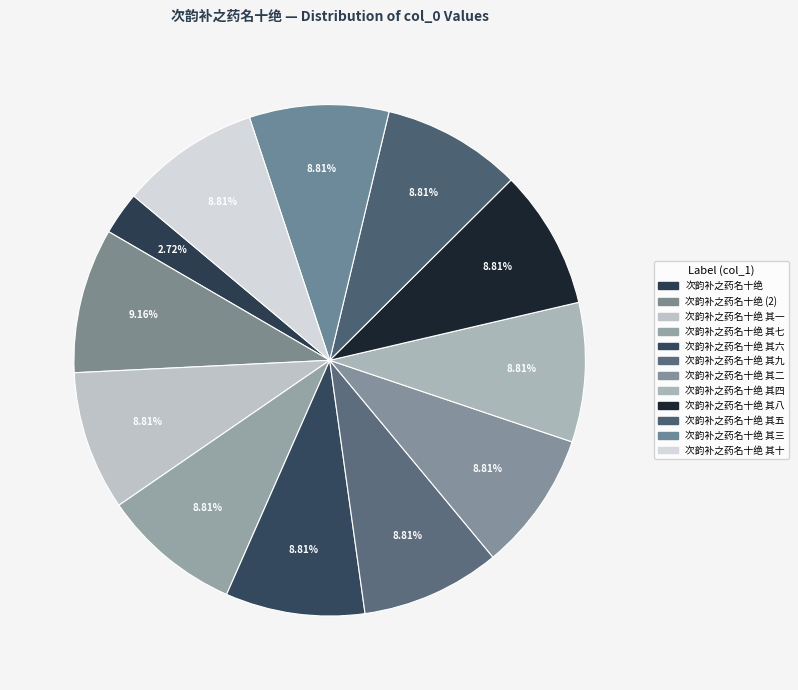

How many slices are in this pie chart?

12